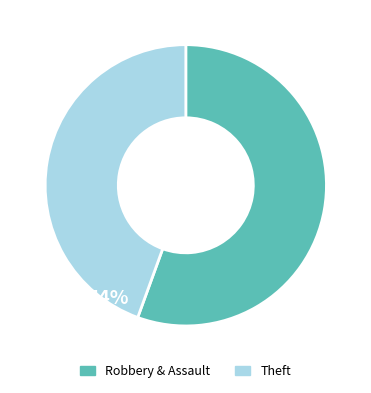

Is there a majority slice in this chart?

Yes